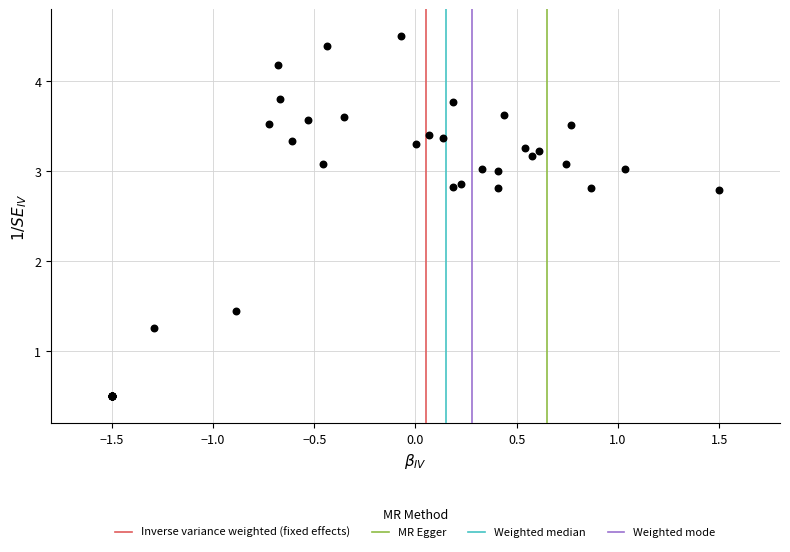

What Y value in the scatter plot is closest to 2?

1.5